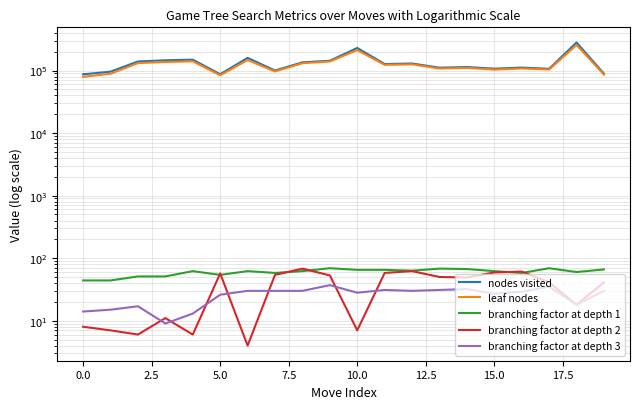

At which category does the chart reach its peak across all series?

18